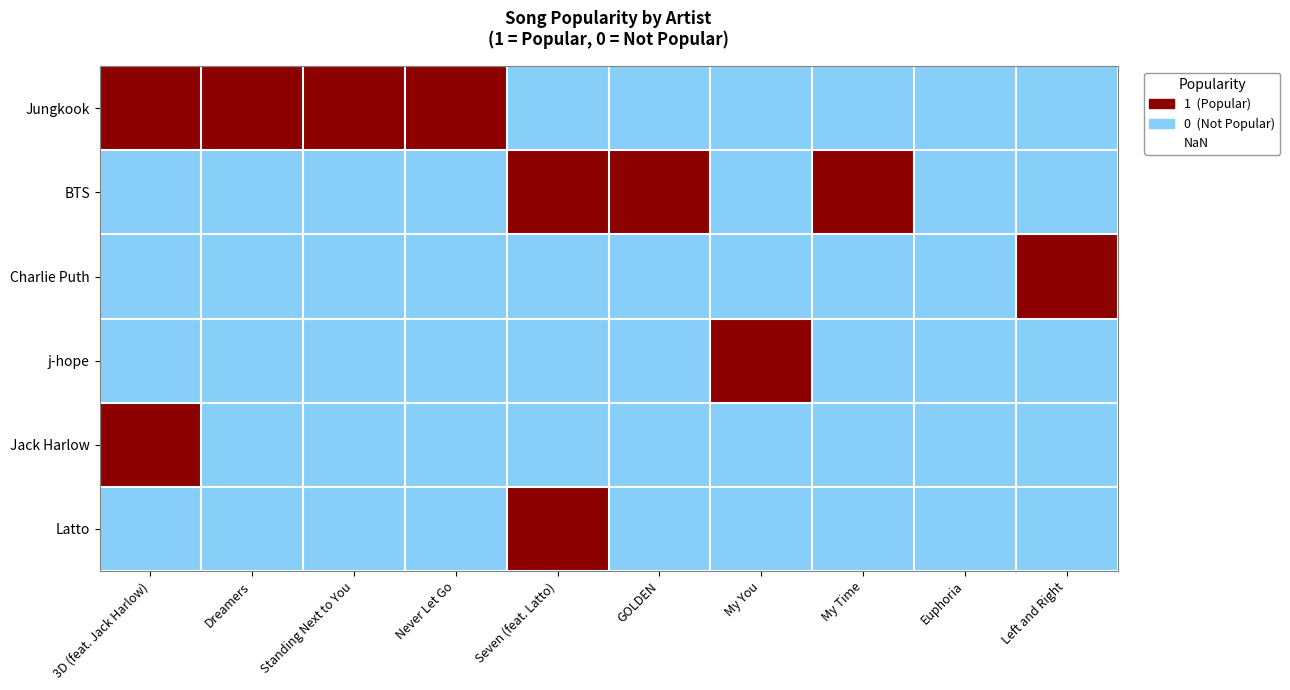

Which label corresponds to the smallest value in the chart?

Seven (feat. Latto)